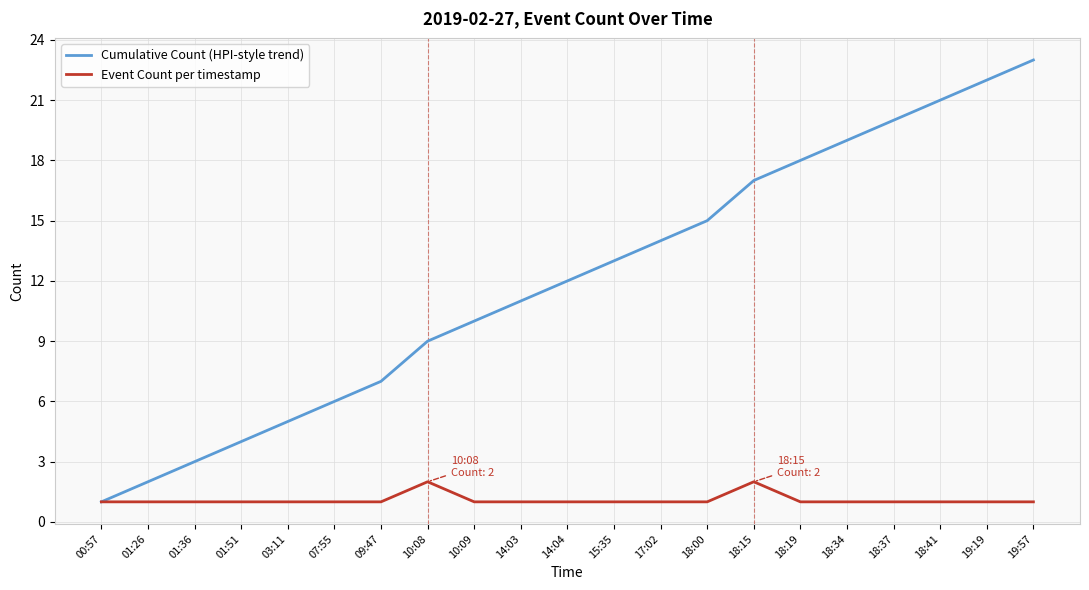

At which category is the sum across all series the highest?

19:57